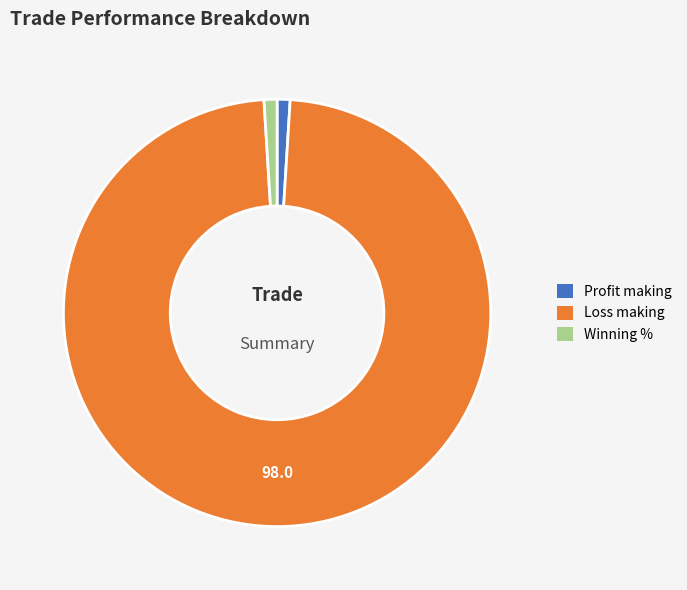

Between Winning % and Loss making, which is larger?

Loss making